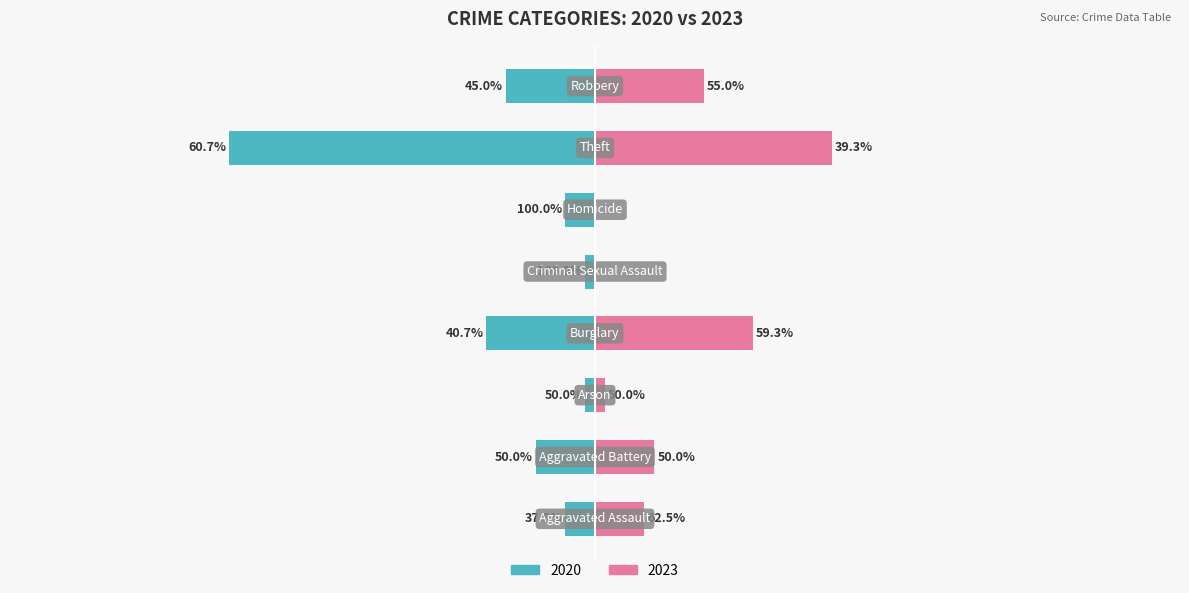

How many groups of bars are there?

8